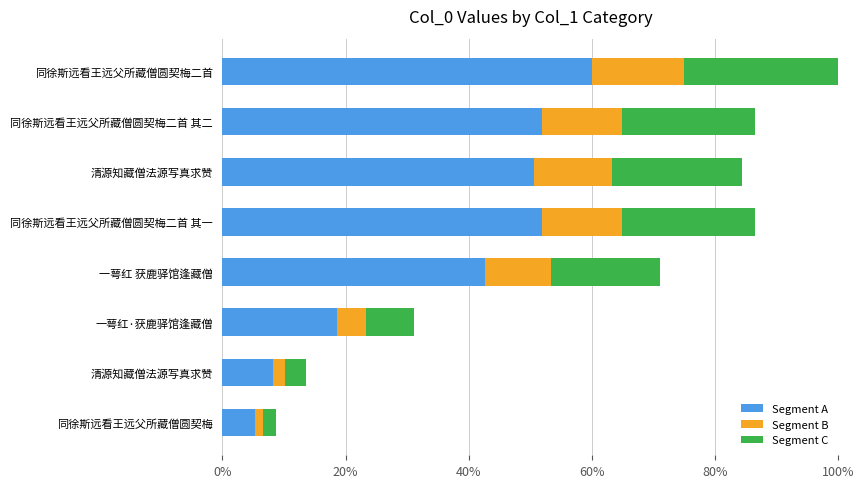

How many data points does each series have?

8